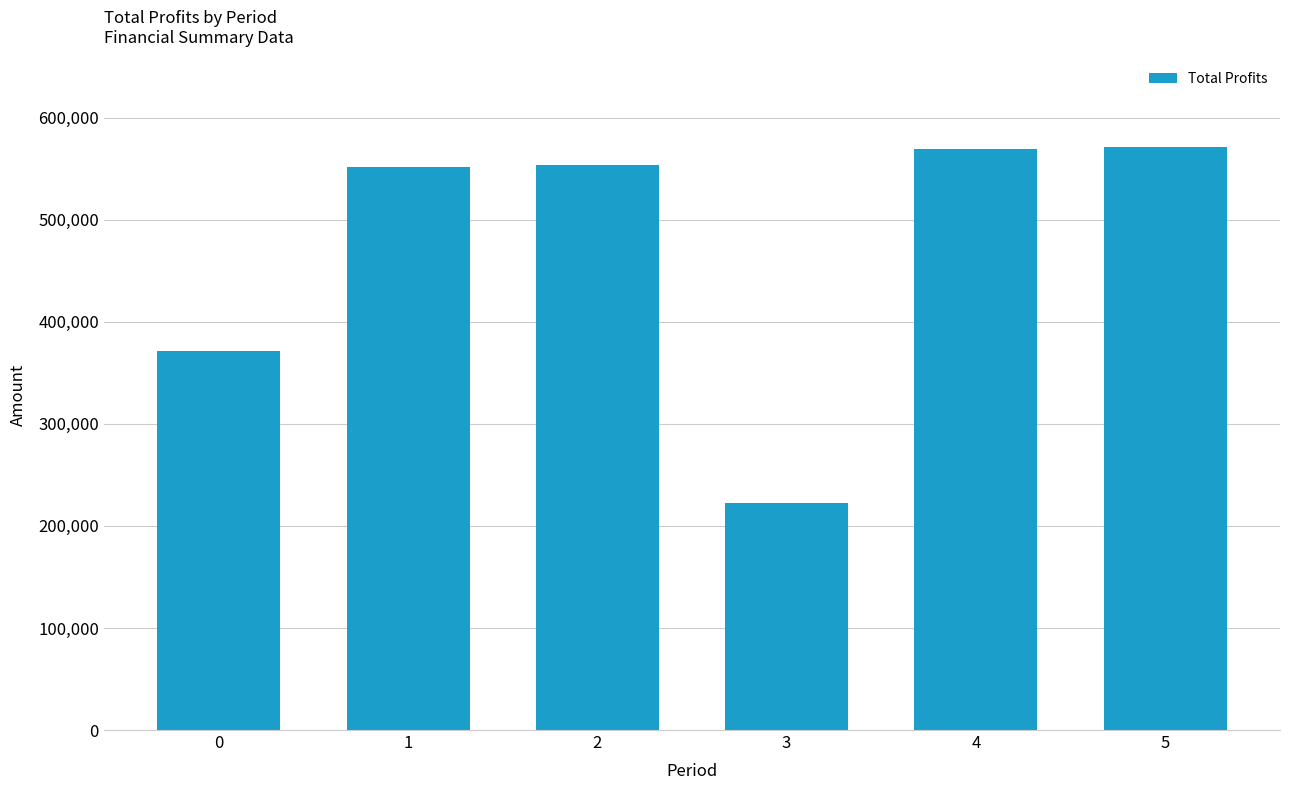

The chart shows a value of 97267.8 at 0. True or false?

False